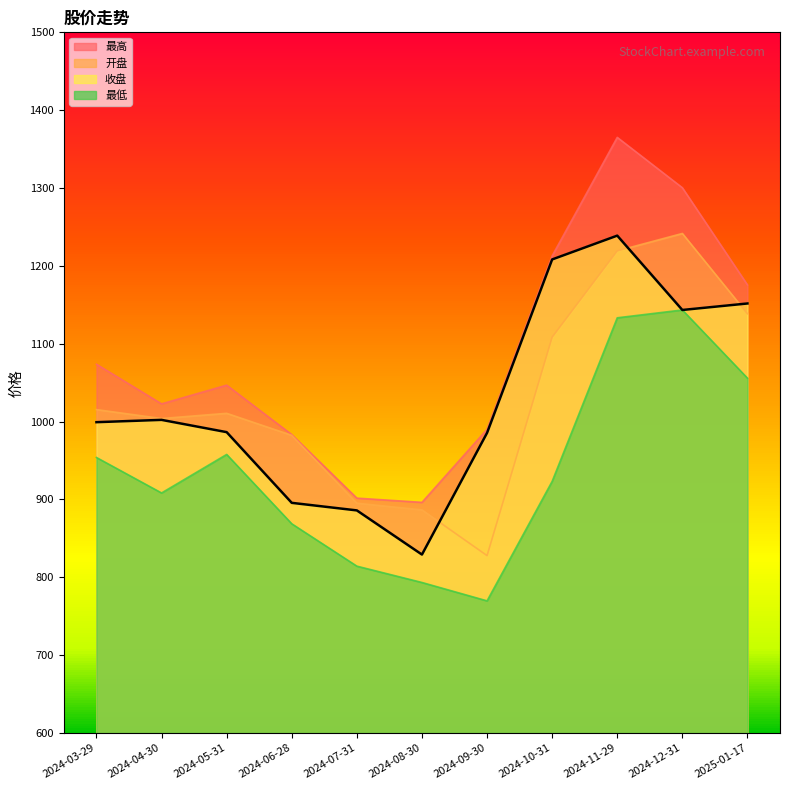

True or false: 最高 and 收盘 cross at least once.

False